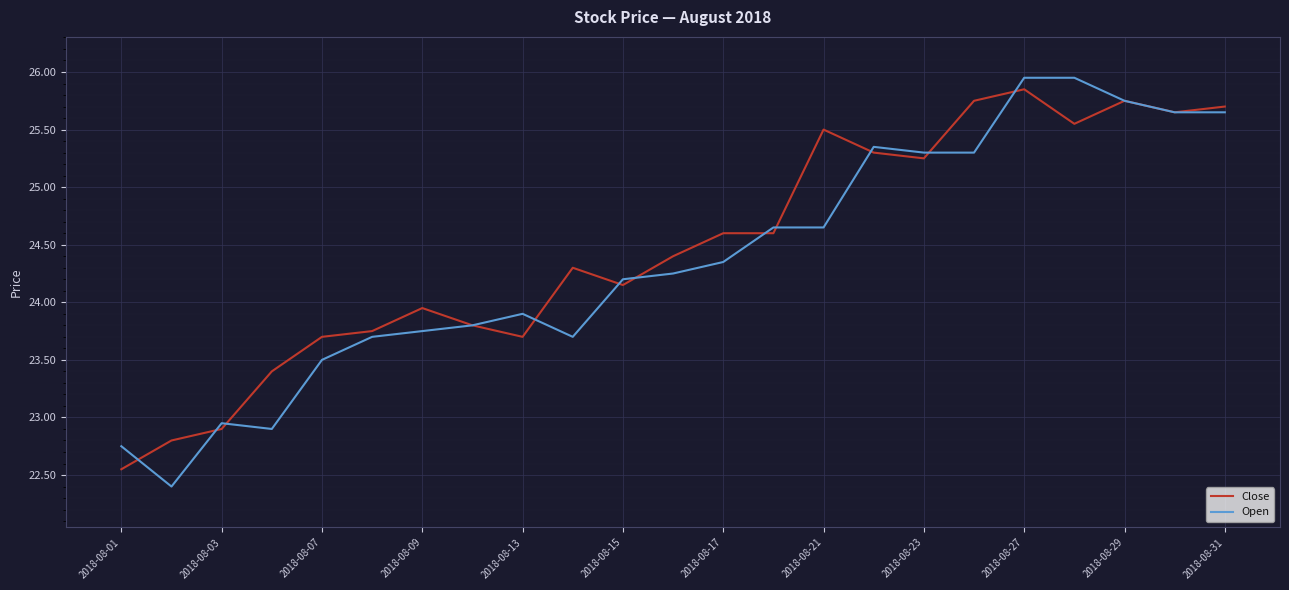

Which series has the widest spread of values?

Open